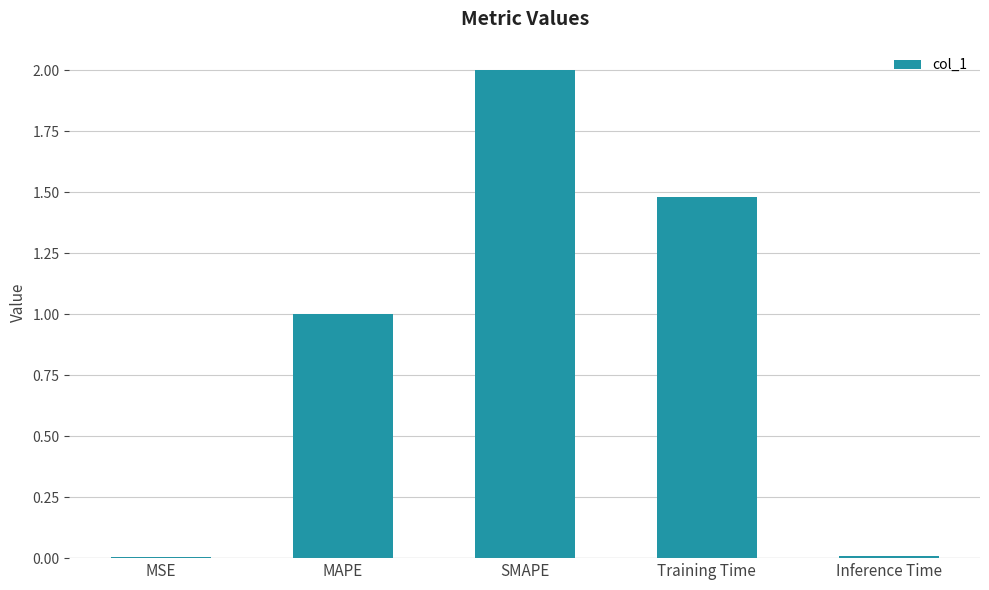

What is the maximum value shown in the chart?

2.0